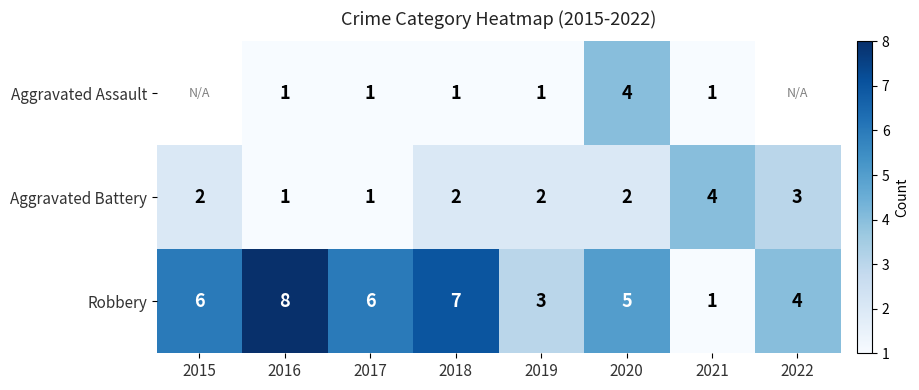

Which category has the highest value in the Robbery series?

2016